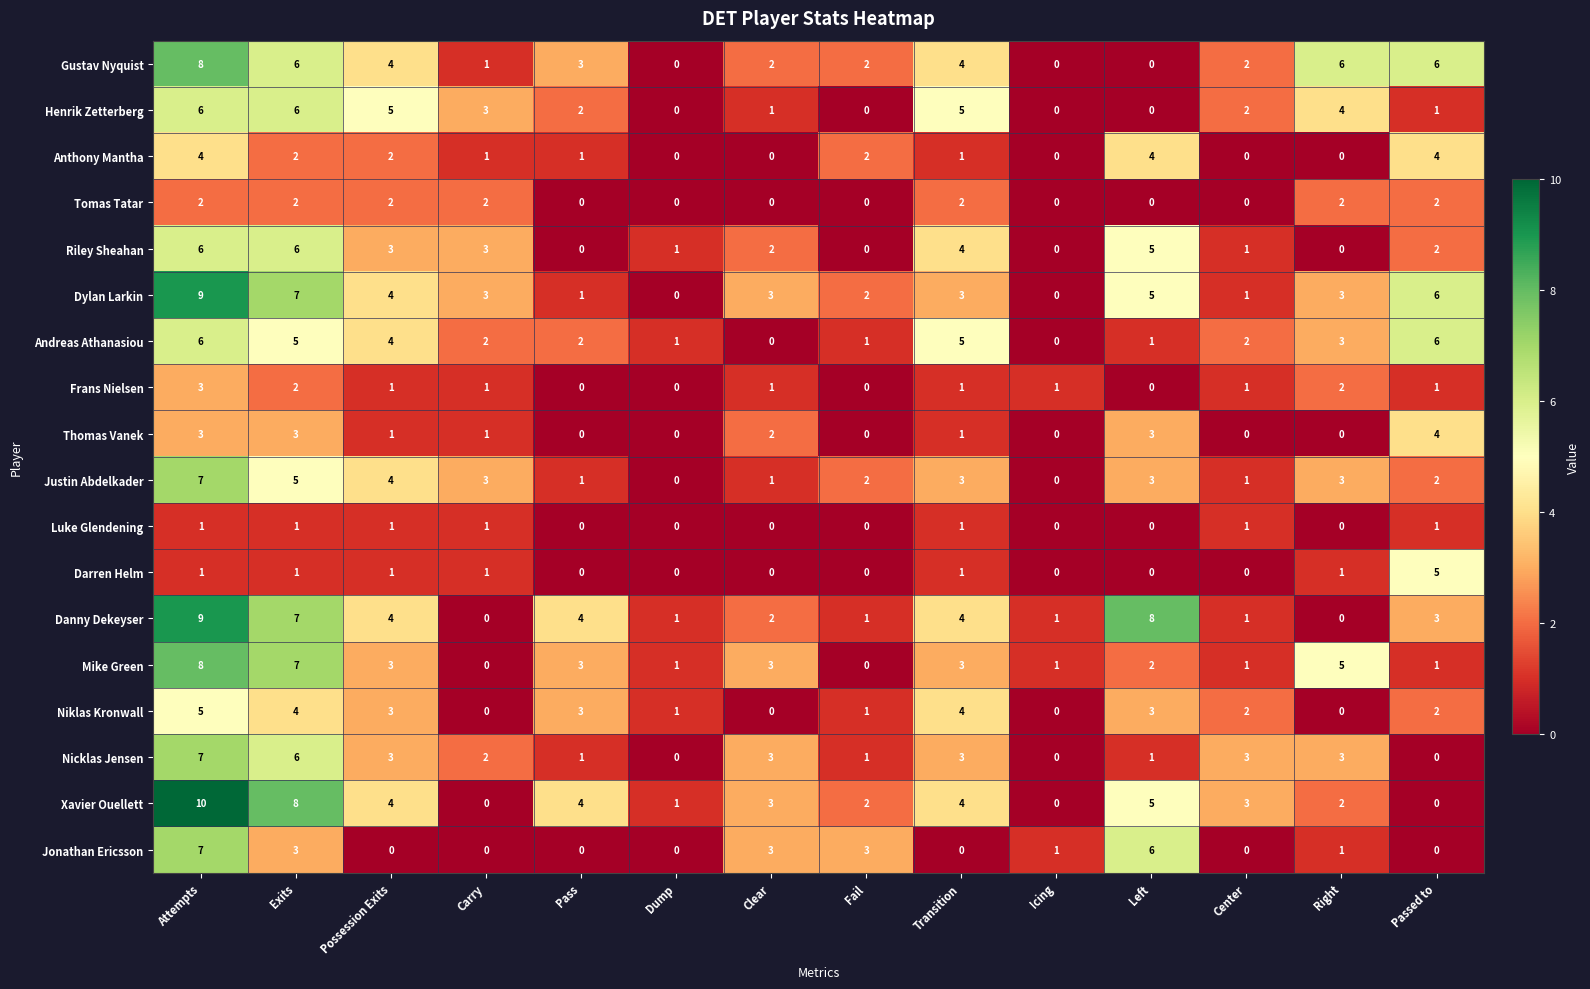

The value of Niklas Kronwall at Left is 1. True or false?

False